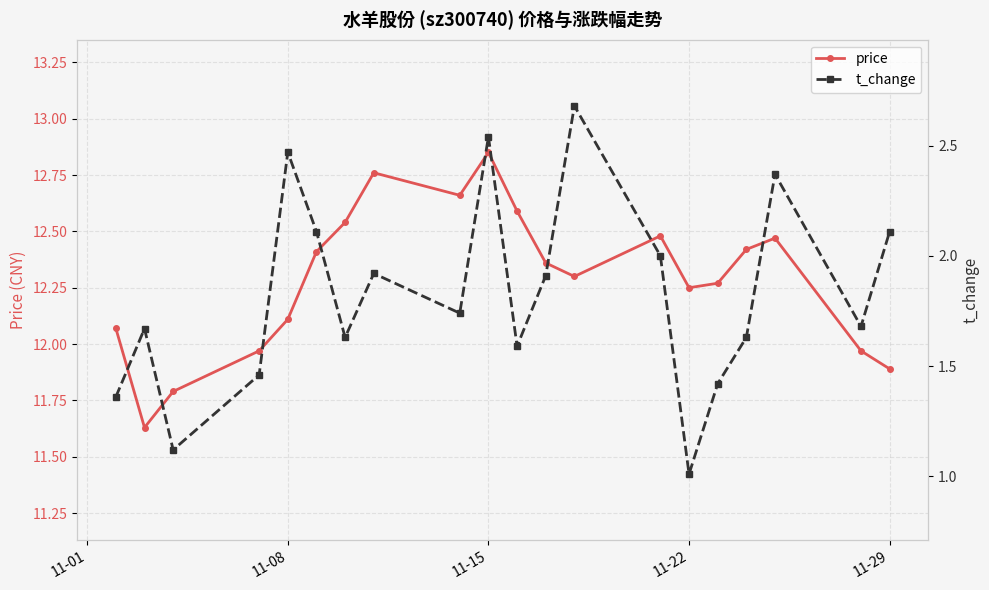

True or false: price has a value of 3.5 at 11-08.

False